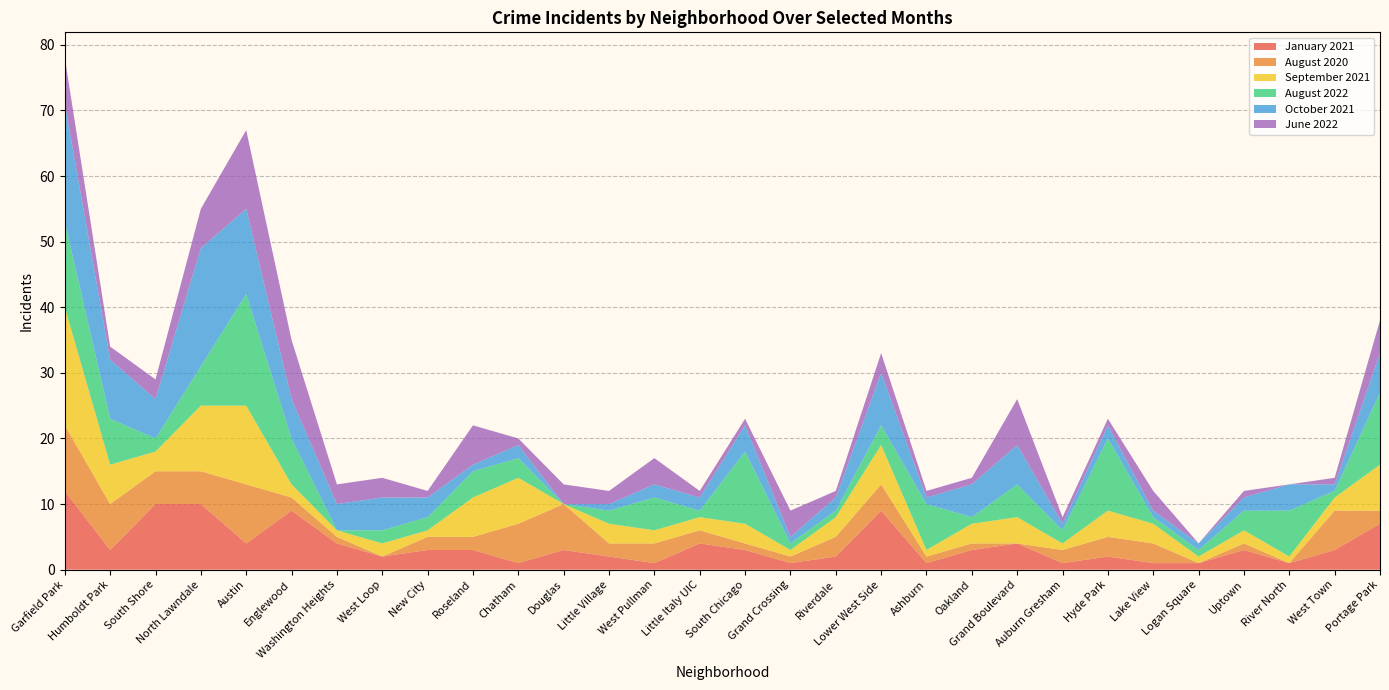

Reading left to right, extract all data points from this chart.

January 2021: Garfield Park=12	Humboldt Park=3	South Shore=10	North Lawndale=10	Austin=4	Englewood=9	Washington Heights=4	West Loop=2	New City=3	Roseland=3	Chatham=1	Douglas=3	Little Village=2	West Pullman=1	Little Italy UIC=4	South Chicago=3	Grand Crossing=1	Riverdale=2	Lower West Side=9	Ashburn=1	Oakland=3	Grand Boulevard=4	Auburn Gresham=1	Hyde Park=2	Lake View=1	Logan Square=1	Uptown=3	River North=1	West Town=3	Portage Park=7
August 2020: Garfield Park=10	Humboldt Park=7	South Shore=5	North Lawndale=5	Austin=9	Englewood=2	Washington Heights=1	West Loop=0	New City=2	Roseland=2	Chatham=6	Douglas=7	Little Village=2	West Pullman=3	Little Italy UIC=2	South Chicago=1	Grand Crossing=1	Riverdale=3	Lower West Side=4	Ashburn=1	Oakland=1	Grand Boulevard=0	Auburn Gresham=2	Hyde Park=3	Lake View=3	Logan Square=0	Uptown=1	River North=0	West Town=6	Portage Park=2
September 2021: Garfield Park=18	Humboldt Park=6	South Shore=3	North Lawndale=10	Austin=12	Englewood=2	Washington Heights=1	West Loop=2	New City=1	Roseland=6	Chatham=7	Douglas=0	Little Village=3	West Pullman=2	Little Italy UIC=2	South Chicago=3	Grand Crossing=1	Riverdale=3	Lower West Side=6	Ashburn=1	Oakland=3	Grand Boulevard=4	Auburn Gresham=1	Hyde Park=4	Lake View=3	Logan Square=1	Uptown=2	River North=1	West Town=2	Portage Park=7
August 2022: Garfield Park=13	Humboldt Park=7	South Shore=2	North Lawndale=6	Austin=17	Englewood=7	Washington Heights=0	West Loop=2	New City=2	Roseland=4	Chatham=3	Douglas=0	Little Village=2	West Pullman=5	Little Italy UIC=1	South Chicago=11	Grand Crossing=1	Riverdale=1	Lower West Side=3	Ashburn=7	Oakland=1	Grand Boulevard=5	Auburn Gresham=2	Hyde Park=11	Lake View=1	Logan Square=1	Uptown=3	River North=7	West Town=1	Portage Park=11
October 2021: Garfield Park=18	Humboldt Park=9	South Shore=6	North Lawndale=18	Austin=13	Englewood=6	Washington Heights=4	West Loop=5	New City=3	Roseland=1	Chatham=2	Douglas=0	Little Village=1	West Pullman=2	Little Italy UIC=2	South Chicago=4	Grand Crossing=1	Riverdale=2	Lower West Side=8	Ashburn=1	Oakland=5	Grand Boulevard=6	Auburn Gresham=1	Hyde Park=2	Lake View=1	Logan Square=1	Uptown=2	River North=4	West Town=1	Portage Park=6
June 2022: Garfield Park=7	Humboldt Park=2	South Shore=3	North Lawndale=6	Austin=12	Englewood=9	Washington Heights=3	West Loop=3	New City=1	Roseland=6	Chatham=1	Douglas=3	Little Village=2	West Pullman=4	Little Italy UIC=1	South Chicago=1	Grand Crossing=4	Riverdale=1	Lower West Side=3	Ashburn=1	Oakland=1	Grand Boulevard=7	Auburn Gresham=1	Hyde Park=1	Lake View=3	Logan Square=0	Uptown=1	River North=0	West Town=1	Portage Park=5